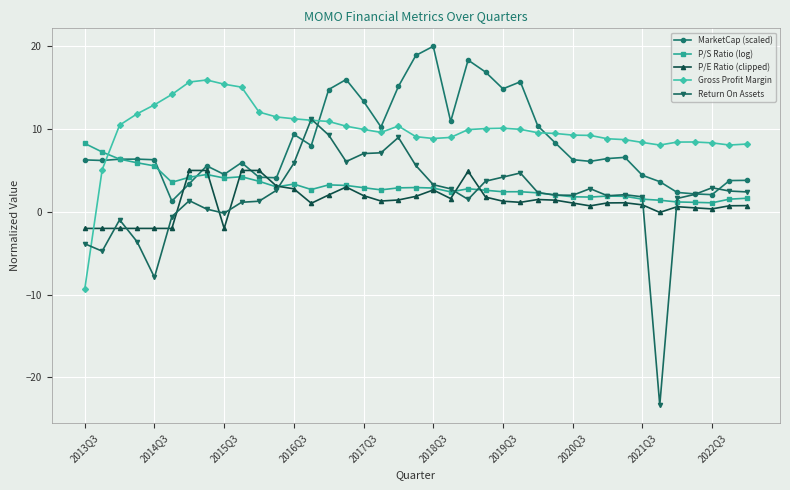

Rank the series by their maximum value, from highest to lowest.

MarketCap (scaled), Gross Profit Margin, Return On Assets, P/S Ratio (log), P/E Ratio (clipped)